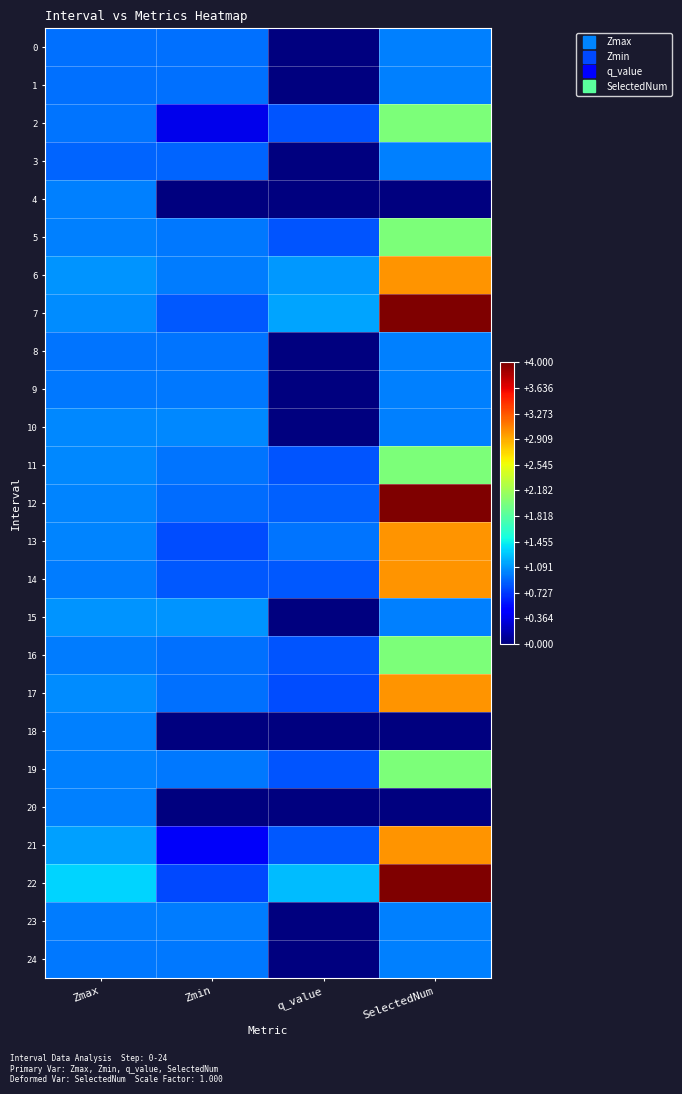

What is the total value across all series at q_value?

12.0